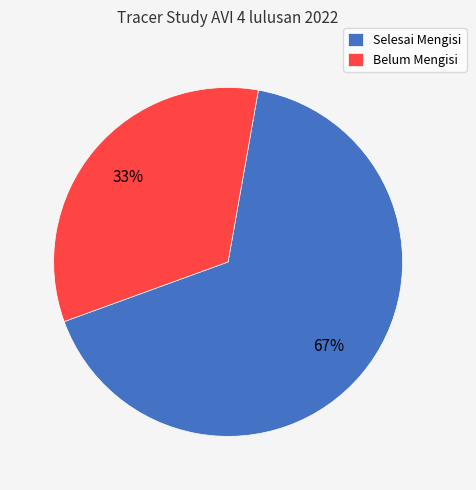

The Selesai Mengisi slice represents 60% of the pie. True or false?

False